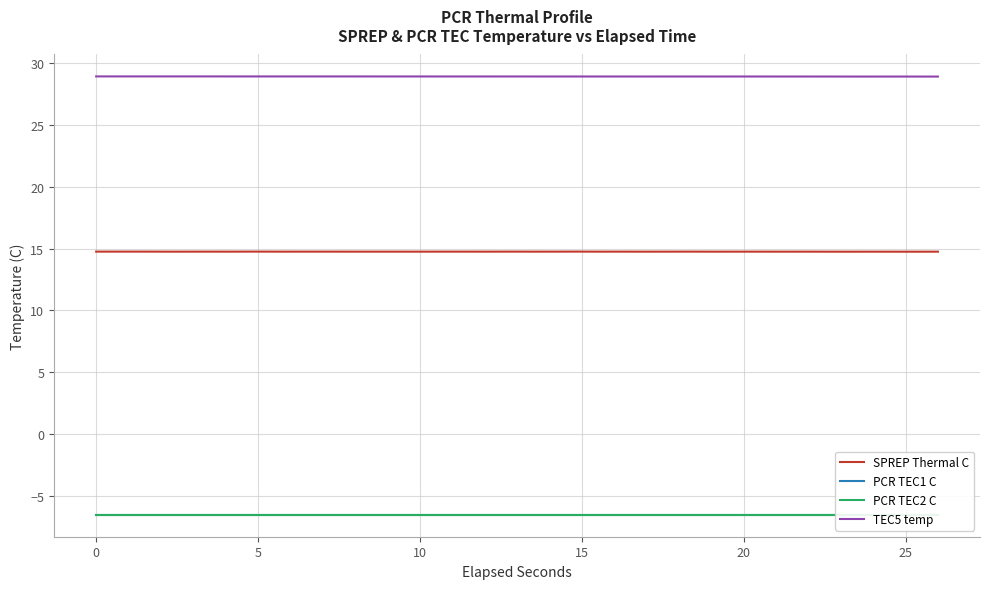

What is the minimum value for TEC5 temp?

28.9